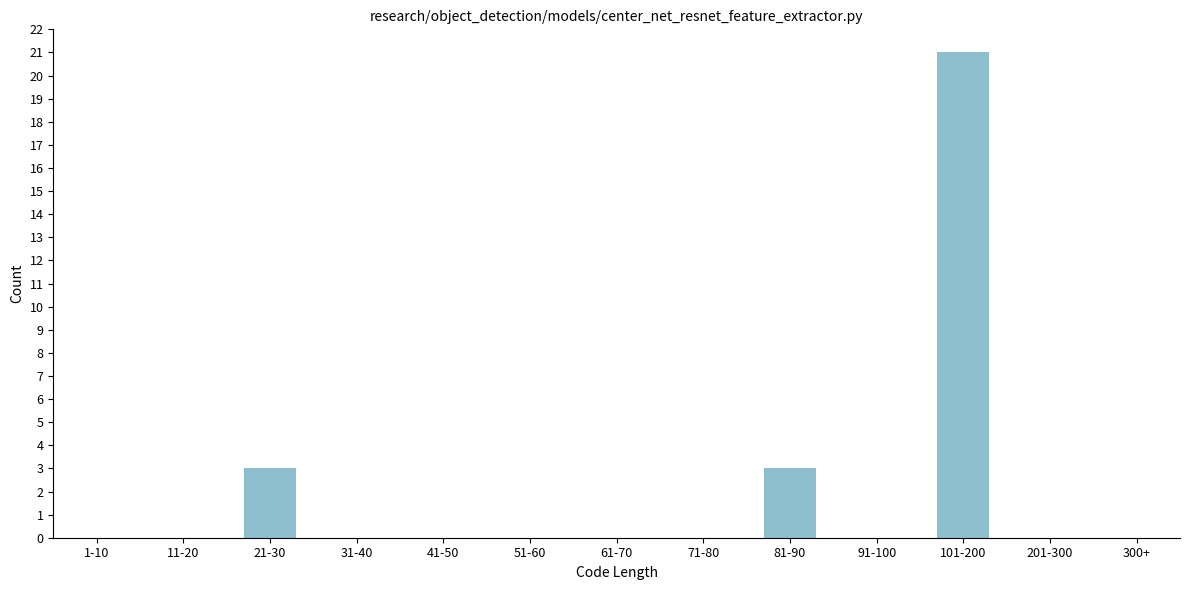

Reading right to left, transcribe all the data shown in this chart.

300+=0	201-300=0	101-200=21	91-100=0	81-90=3	71-80=0	61-70=0	51-60=0	41-50=0	31-40=0	21-30=3	11-20=0	1-10=0